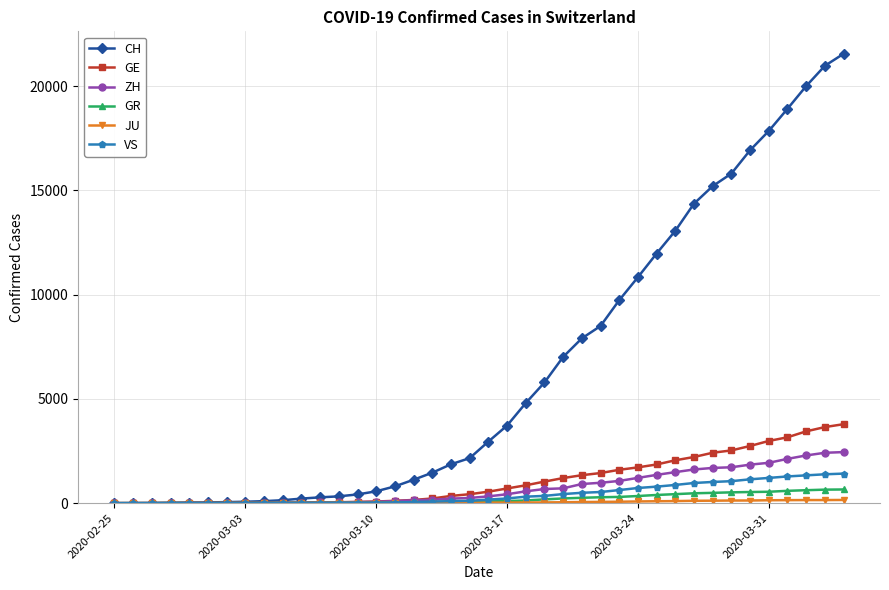

Which series has the largest total across all categories?

CH